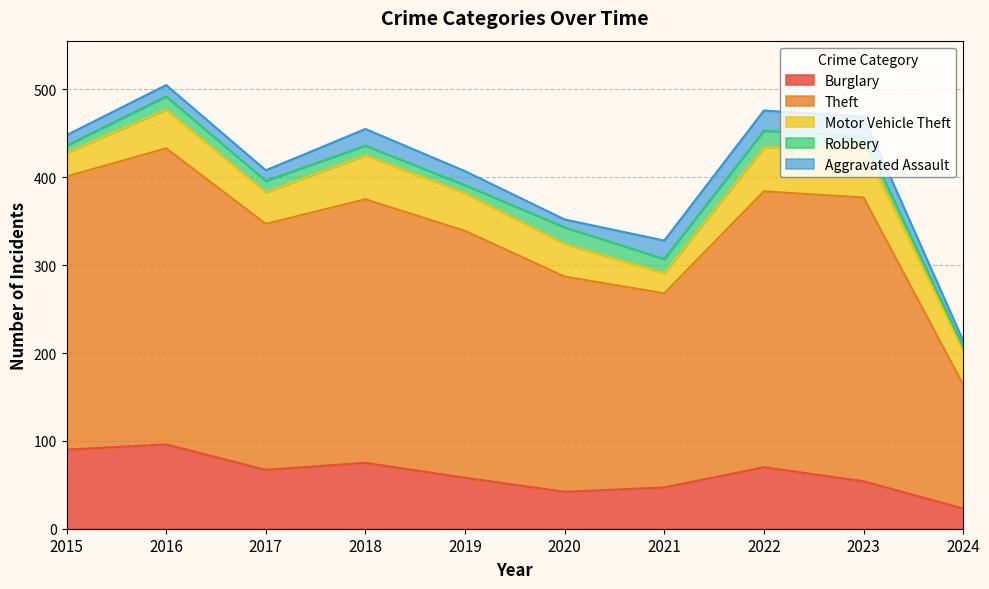

Reading left to right, list all the values displayed in this chart.

Burglary: 90	96	67	75	58	42	47	70	54	23
Theft: 311	337	280	300	281	245	221	314	323	141
Motor Vehicle Theft: 27	44	36	50	43	37	23	50	58	39
Robbery: 8	15	13	11	9	19	16	19	12	4
Aggravated Assault: 12	13	12	19	16	9	21	23	22	7